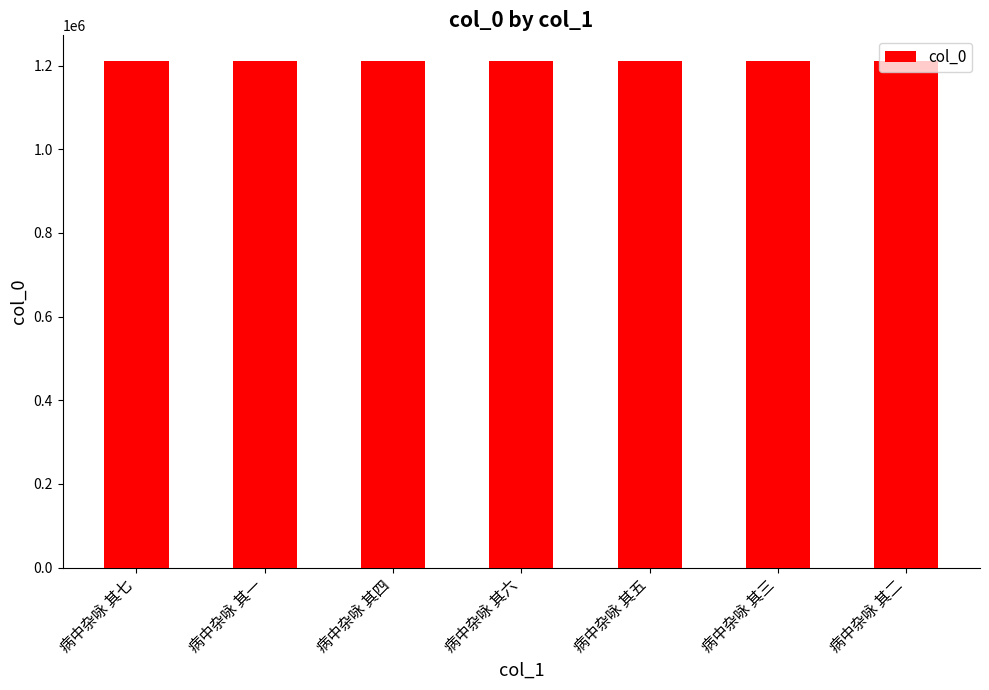

What is the change in value from 病中杂咏 其四 to 病中杂咏 其五?

+1